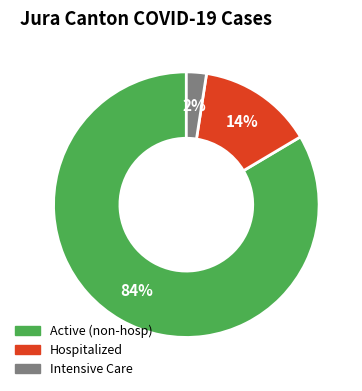

Is the sum of Active (non-hosp) and Intensive Care greater than half?

Yes